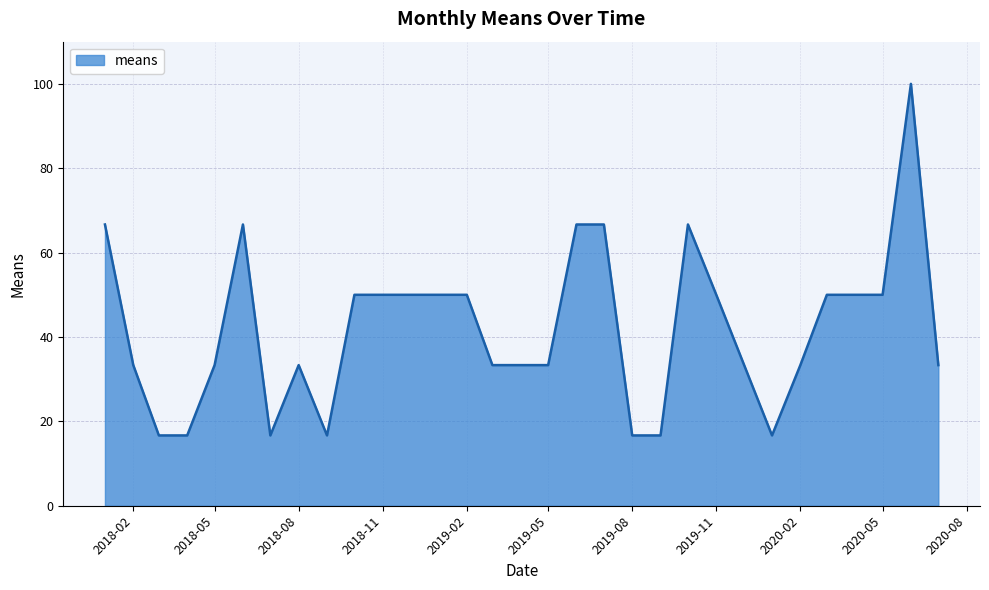

What is the difference between the maximum and minimum values?

83.3